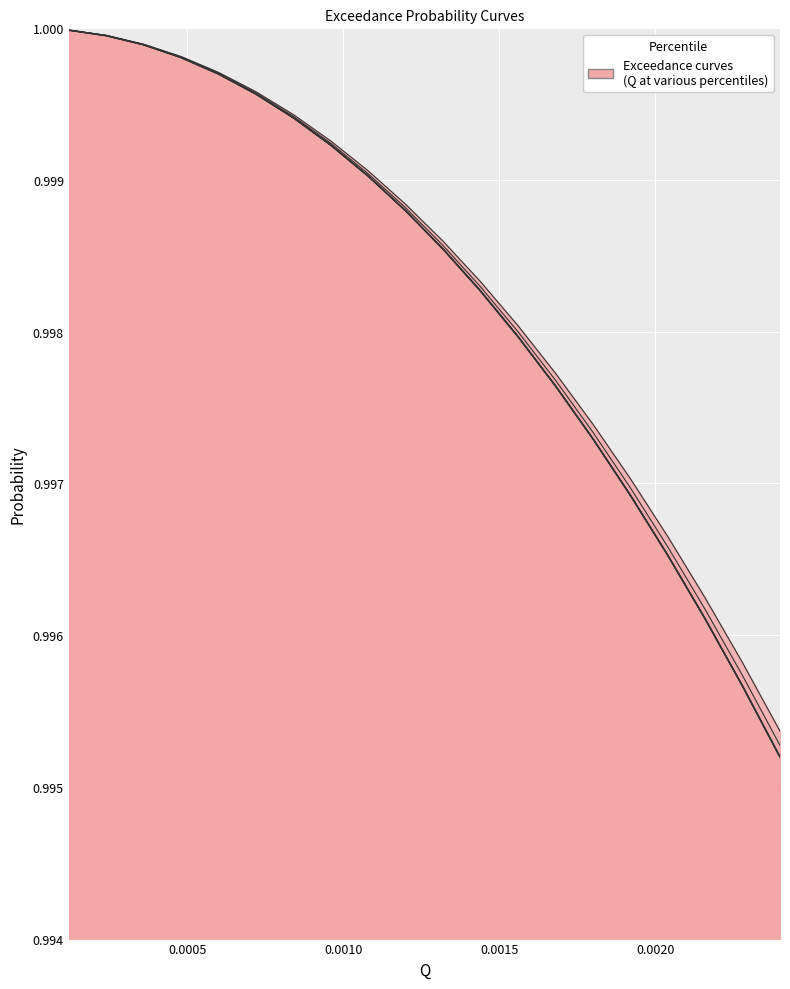

Reading left to right, list all the values displayed in this chart.

100: 1.0	1.0	1.0	1.0	1.0	1.0	1.0	1.0	1.0	1.0	1.0	1.0	1.0	1.0	1.0	1.0	1.0	1.0	1.0	1.0
95: 1.0	1.0	1.0	1.0	1.0	1.0	1.0	1.0	1.0	1.0	1.0	1.0	1.0	1.0	1.0	1.0	1.0	1.0	1.0	1.0
90: 1.0	1.0	1.0	1.0	1.0	1.0	1.0	1.0	1.0	1.0	1.0	1.0	1.0	1.0	1.0	1.0	1.0	1.0	1.0	1.0
85: 1.0	1.0	1.0	1.0	1.0	1.0	1.0	1.0	1.0	1.0	1.0	1.0	1.0	1.0	1.0	1.0	1.0	1.0	1.0	1.0
80: 1.0	1.0	1.0	1.0	1.0	1.0	1.0	1.0	1.0	1.0	1.0	1.0	1.0	1.0	1.0	1.0	1.0	1.0	1.0	1.0
75: 1.0	1.0	1.0	1.0	1.0	1.0	1.0	1.0	1.0	1.0	1.0	1.0	1.0	1.0	1.0	1.0	1.0	1.0	1.0	1.0